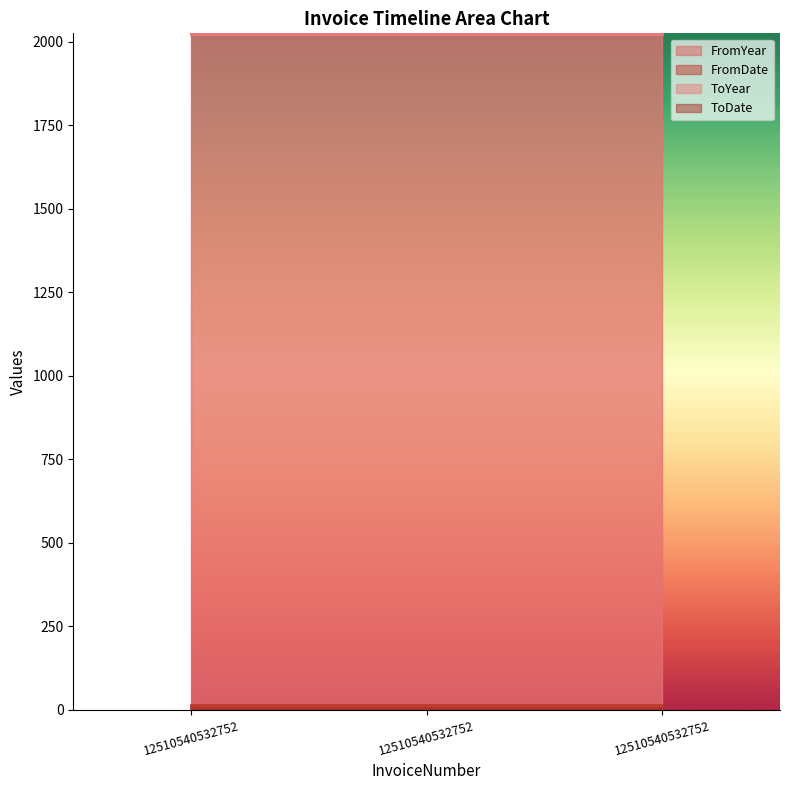

How many lines are shown in the chart?

4